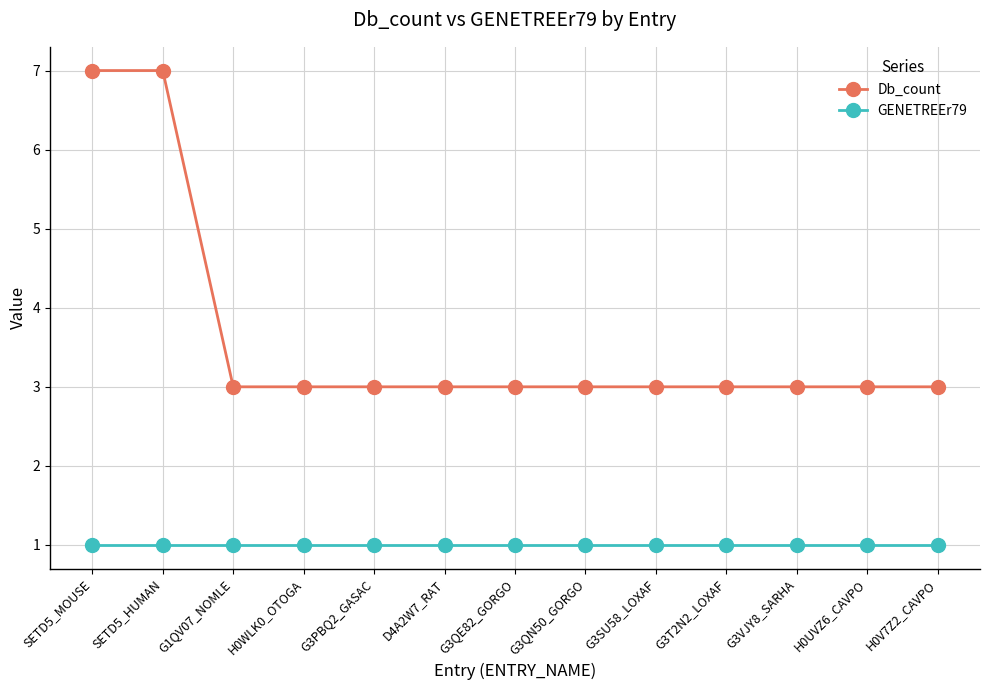

How many Db_count values are between 3 and 4?

11